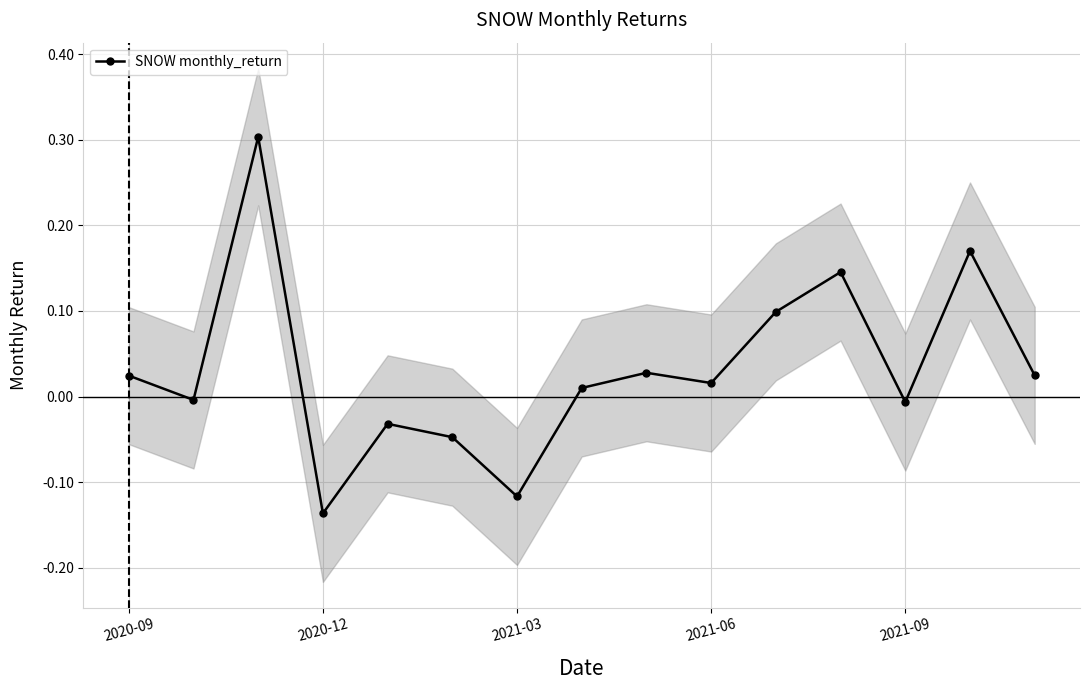

Is it true that SNOW monthly_return equals -0.0 at 2021-09?

True